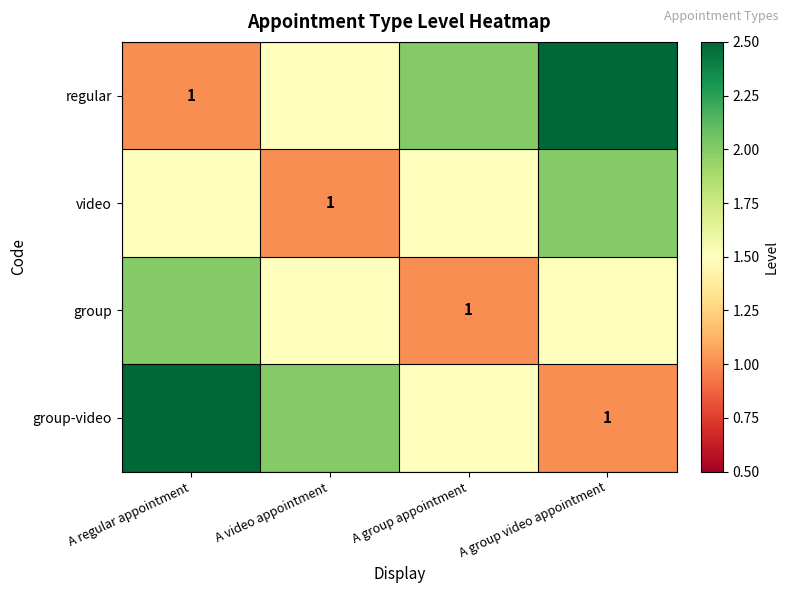

Is it true that group equals 1.0 at A group appointment?

True